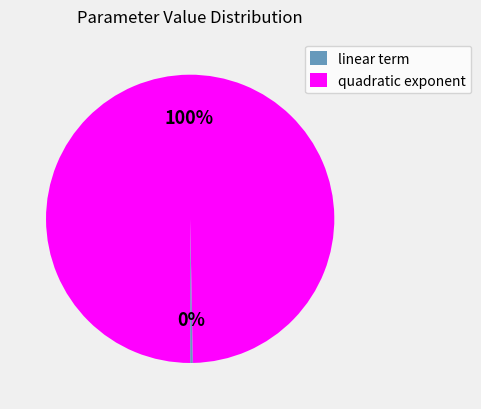

Which has a higher value, linear term or quadratic exponent?

quadratic exponent